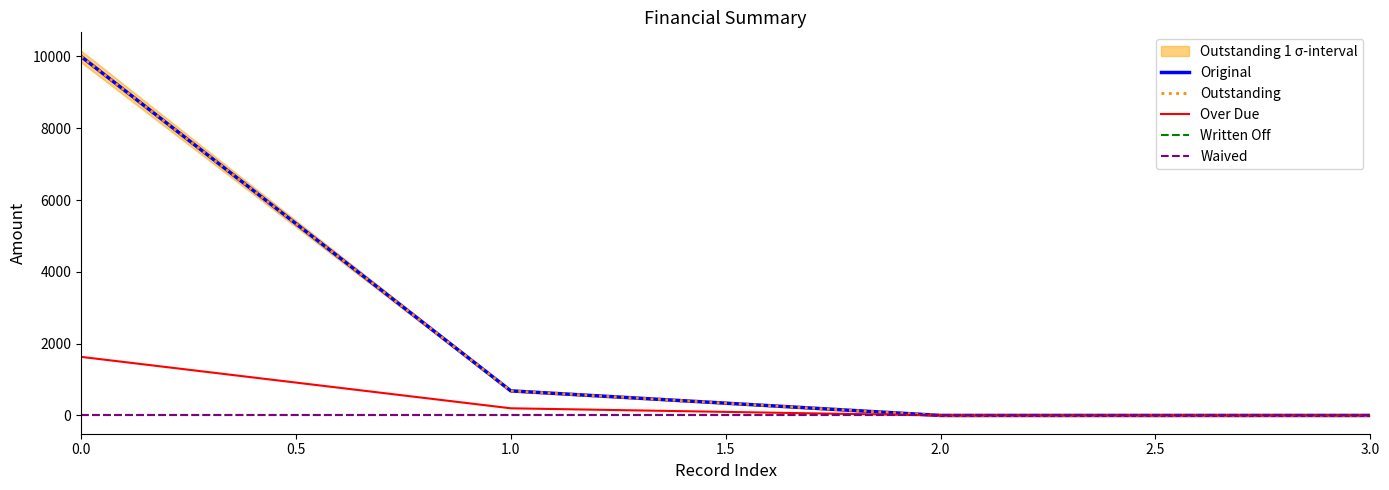

What is the difference between the second highest and second lowest values in the Original series?

685.4